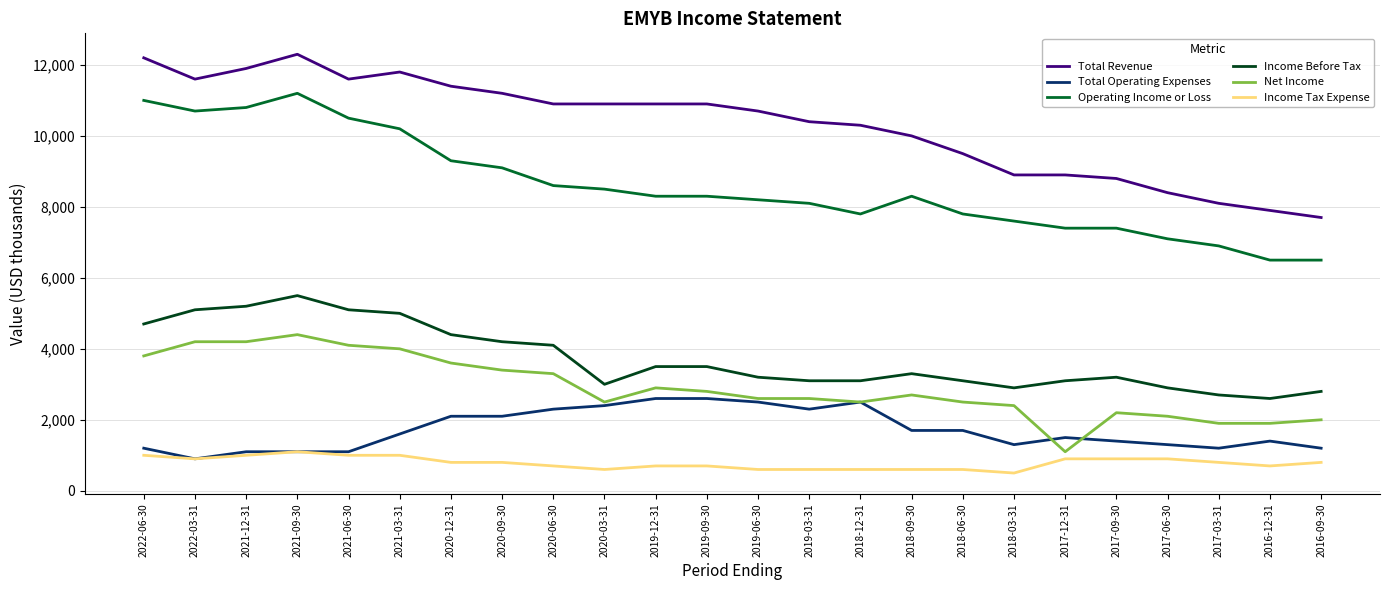

What is the greatest value displayed?

12300